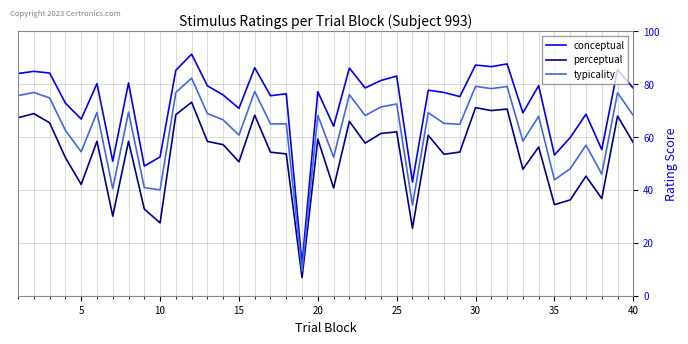

True or false: typicality has more than 0 points higher than both neighbors.

True